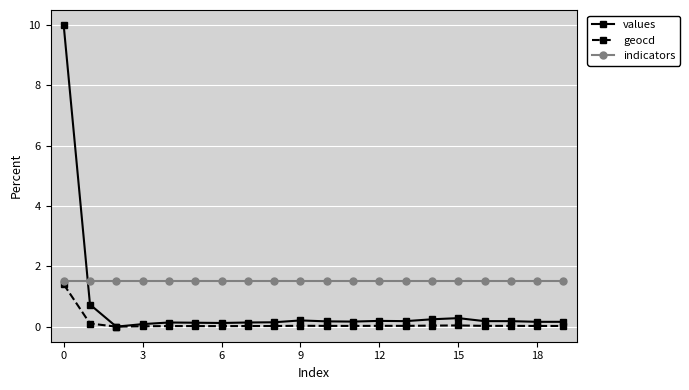

Which series has the largest total across all categories?

indicators